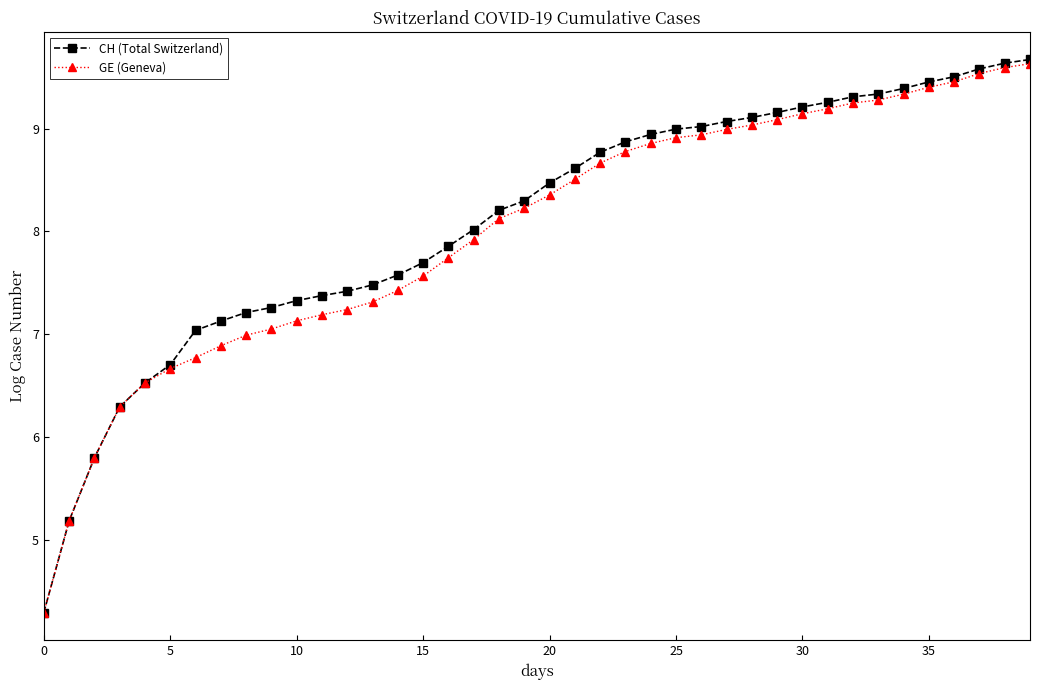

At how many categories does at least one series exceed 6?

37